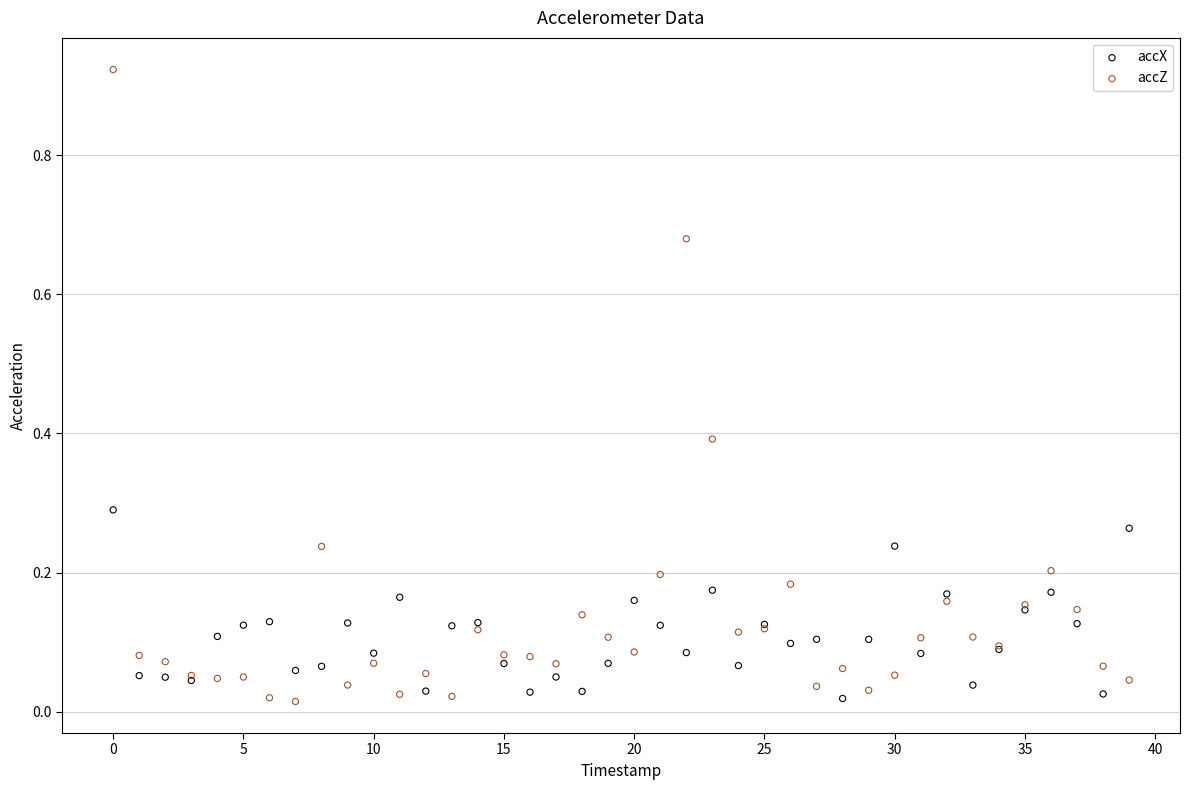

Which series reaches the maximum Y coordinate?

accZ